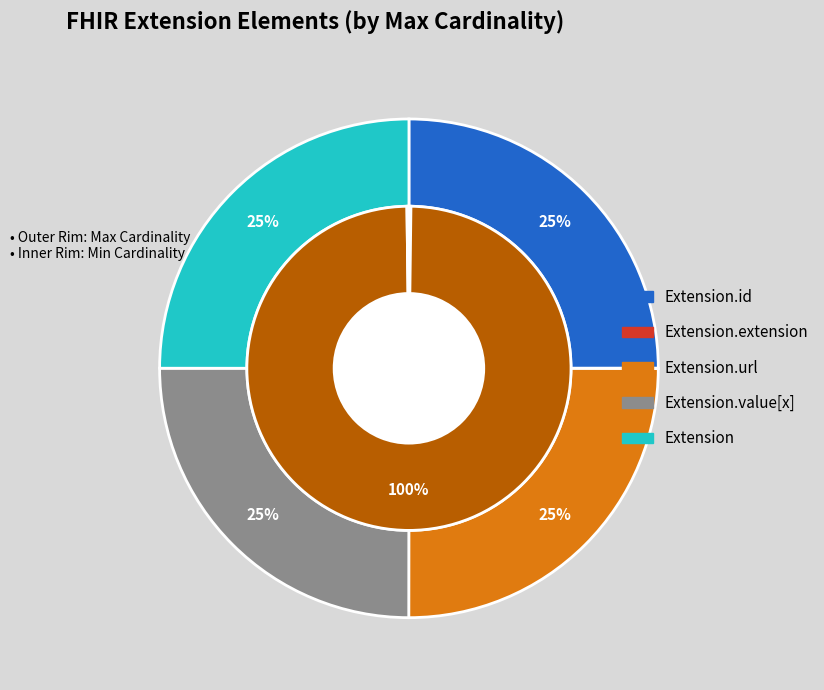

True or false: Extension accounts for 35% of the total.

False